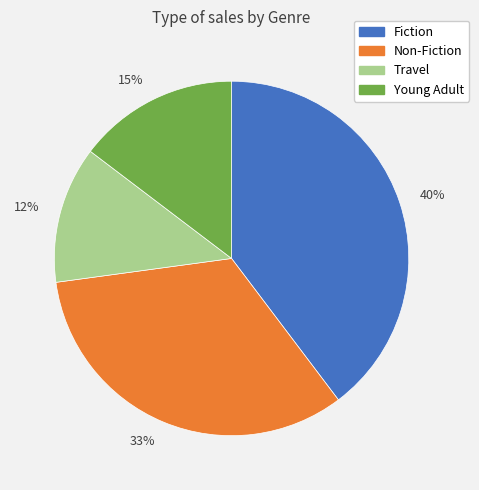

To the nearest percent, what portion does 33% represent?

33%